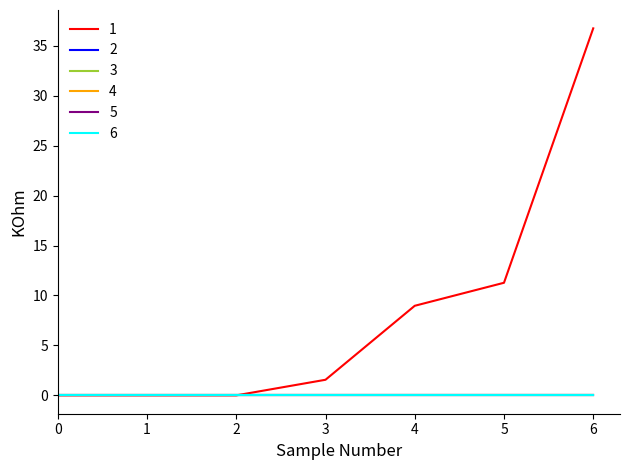

Does the chart have visible grid lines?

No